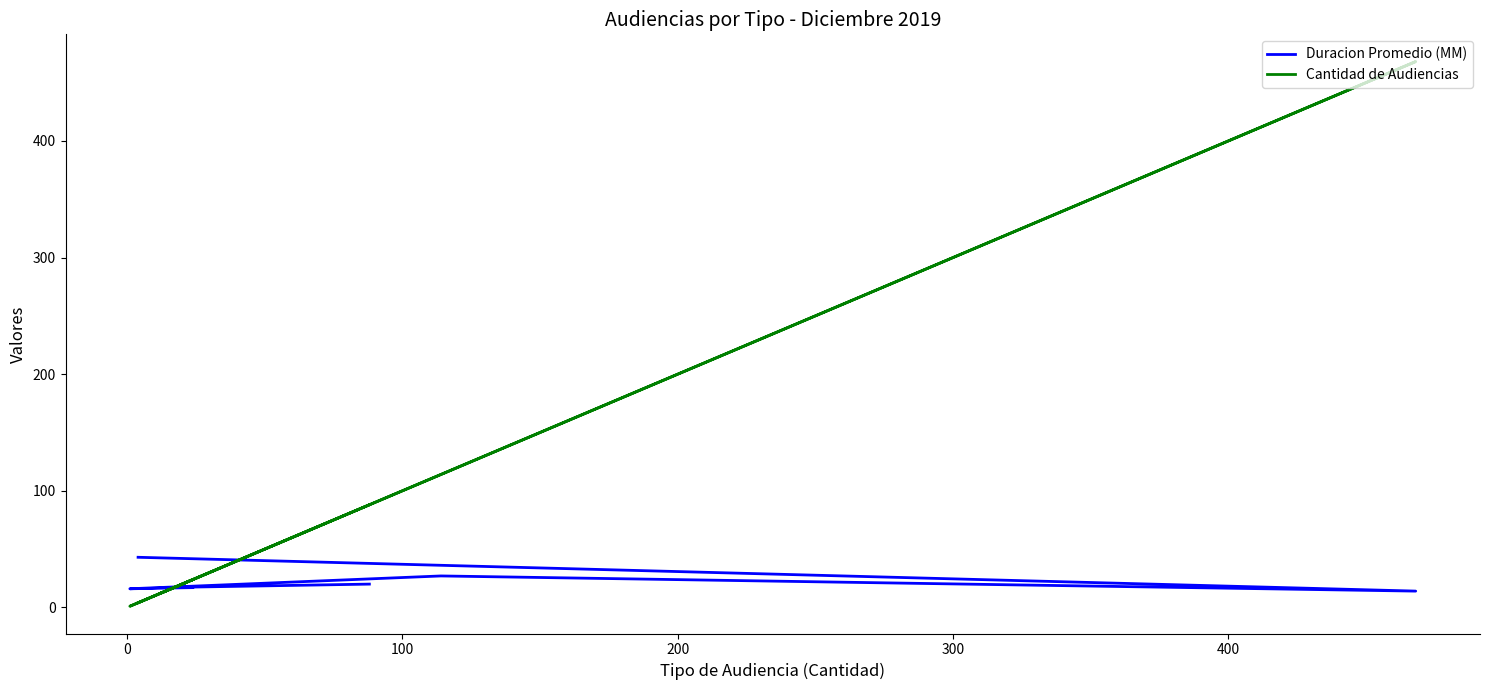

Which has a higher value, 300 or 0?

300